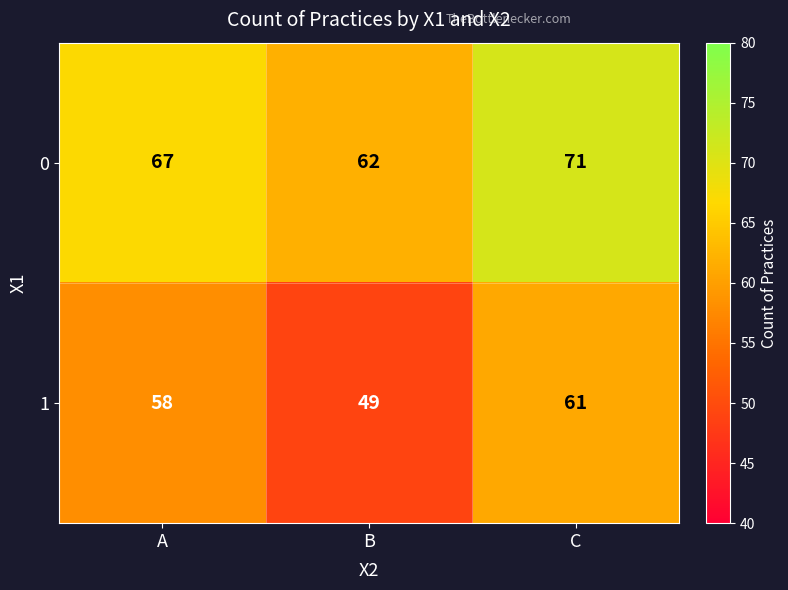

Reading right to left, what are all the values shown in this chart?

0: 71	62	67
1: 61	49	58